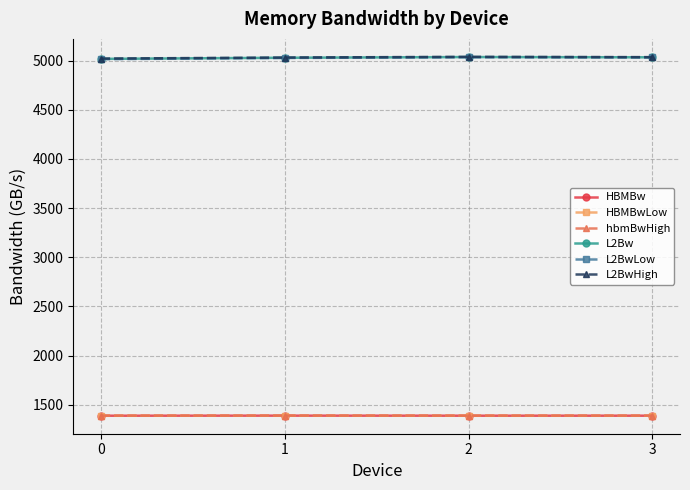

Where is L2Bw nearest to the value 5026?

1